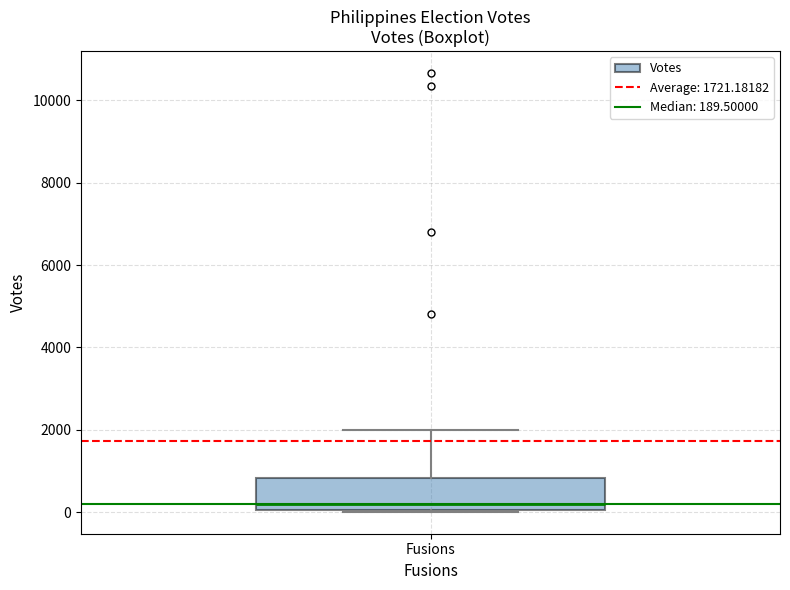

Transcribe this box plot: give where the median line is, the range the box spans, and where the two whiskers end, as read against the y-axis. The values are not printed on the chart, so give them approximately, as read against the axis.

median 200, box 0 to 800, whiskers 0 to 2000